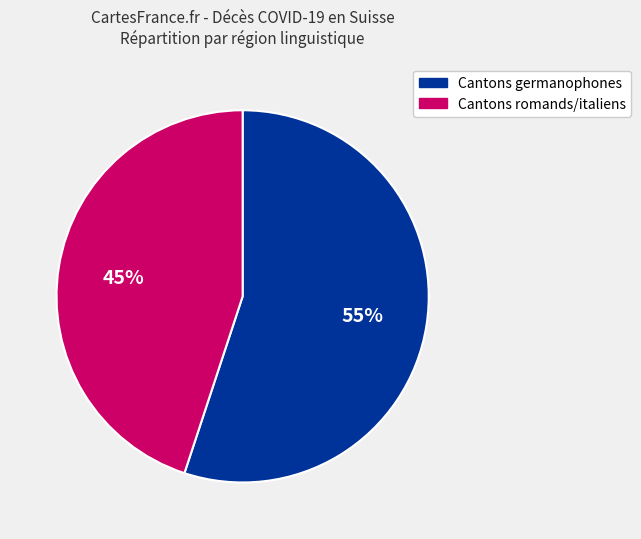

Is there a majority slice in this chart?

Yes